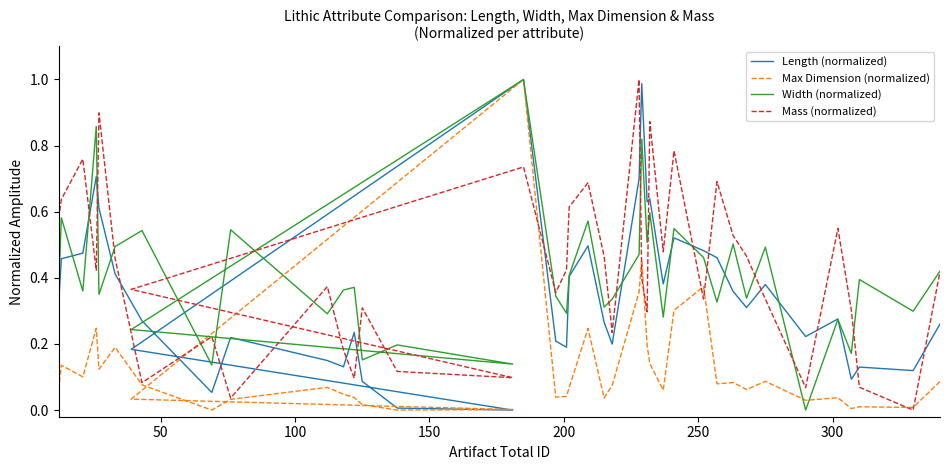

How many distinct data groups are displayed?

4